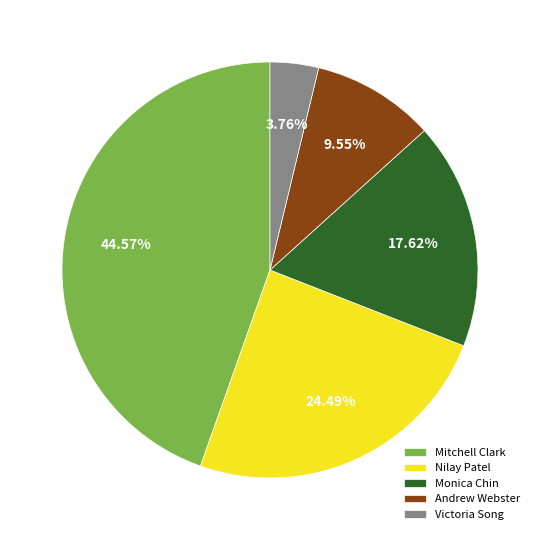

Between Mitchell Clark and Andrew Webster, which is larger?

Mitchell Clark